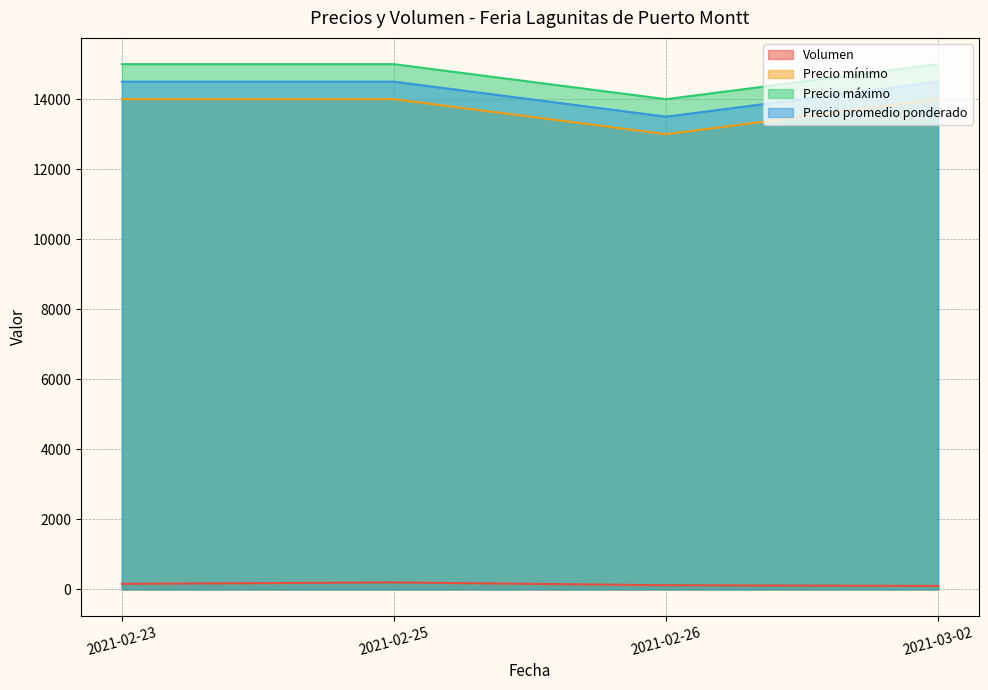

At how many categories does at least one series exceed 5074?

4